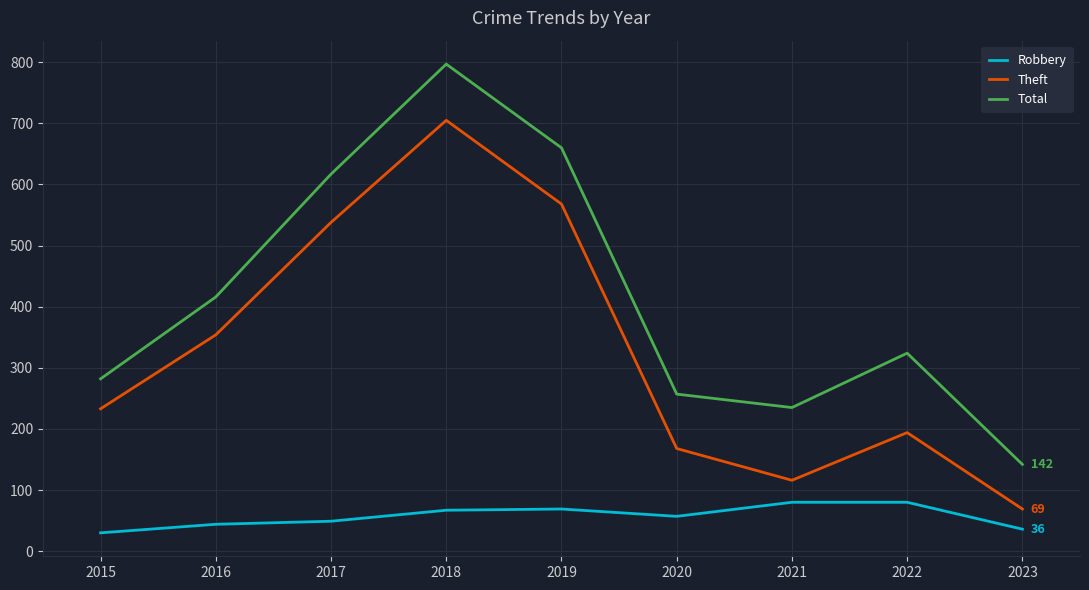

Which series changed the most between 2015 and 2023?

Theft